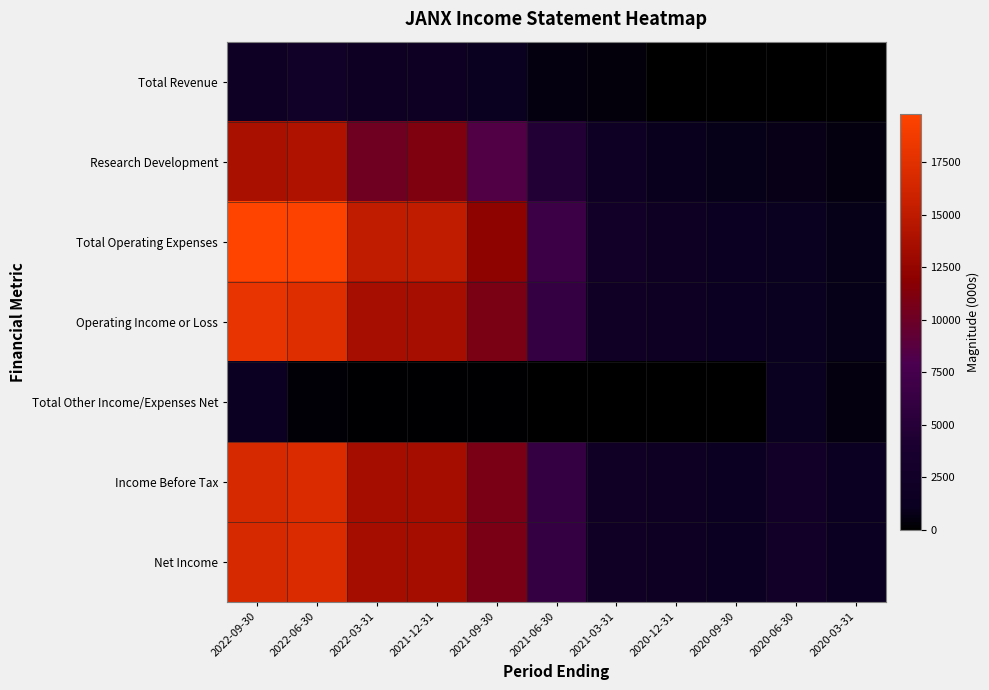

Reading left to right, transcribe all the data shown in this chart.

Total Revenue: 2022-09-30=1800	2022-06-30=2400	2022-03-31=1600	2021-12-31=1600	2021-09-30=1200	2021-06-30=500	2021-03-31=400	2020-12-31=0	2020-09-30=0	2020-06-30=0	2020-03-31=0
Research Development: 2022-09-30=13700	2022-06-30=14100	2022-03-31=10200	2021-12-31=11200	2021-09-30=8400	2021-06-30=4700	2021-03-31=1900	2020-12-31=1000	2020-09-30=800	2020-06-30=700	2020-03-31=500
Total Operating Expenses: 2022-09-30=19800	2022-06-30=19600	2022-03-31=15100	2021-12-31=15100	2021-09-30=12100	2021-06-30=6700	2021-03-31=2700	2020-12-31=1700	2020-09-30=1300	2020-06-30=1100	2020-03-31=800
Operating Income or Loss: 2022-09-30=18000	2022-06-30=17200	2022-03-31=13500	2021-12-31=13500	2021-09-30=10900	2021-06-30=6200	2021-03-31=2300	2020-12-31=1700	2020-09-30=1300	2020-06-30=1100	2020-03-31=800
Total Other Income/Expenses Net: 2022-09-30=1300	2022-06-30=300	2022-03-31=100	2021-12-31=100	2021-09-30=100	2021-06-30=0	2021-03-31=0	2020-12-31=0	2020-09-30=0	2020-06-30=1200	2020-03-31=500
Income Before Tax: 2022-09-30=16700	2022-06-30=16900	2022-03-31=13400	2021-12-31=13400	2021-09-30=10800	2021-06-30=6200	2021-03-31=2300	2020-12-31=1700	2020-09-30=1300	2020-06-30=2500	2020-03-31=1400
Net Income: 2022-09-30=16700	2022-06-30=16900	2022-03-31=13400	2021-12-31=13400	2021-09-30=10800	2021-06-30=6200	2021-03-31=2300	2020-12-31=1700	2020-09-30=1300	2020-06-30=2500	2020-03-31=1400